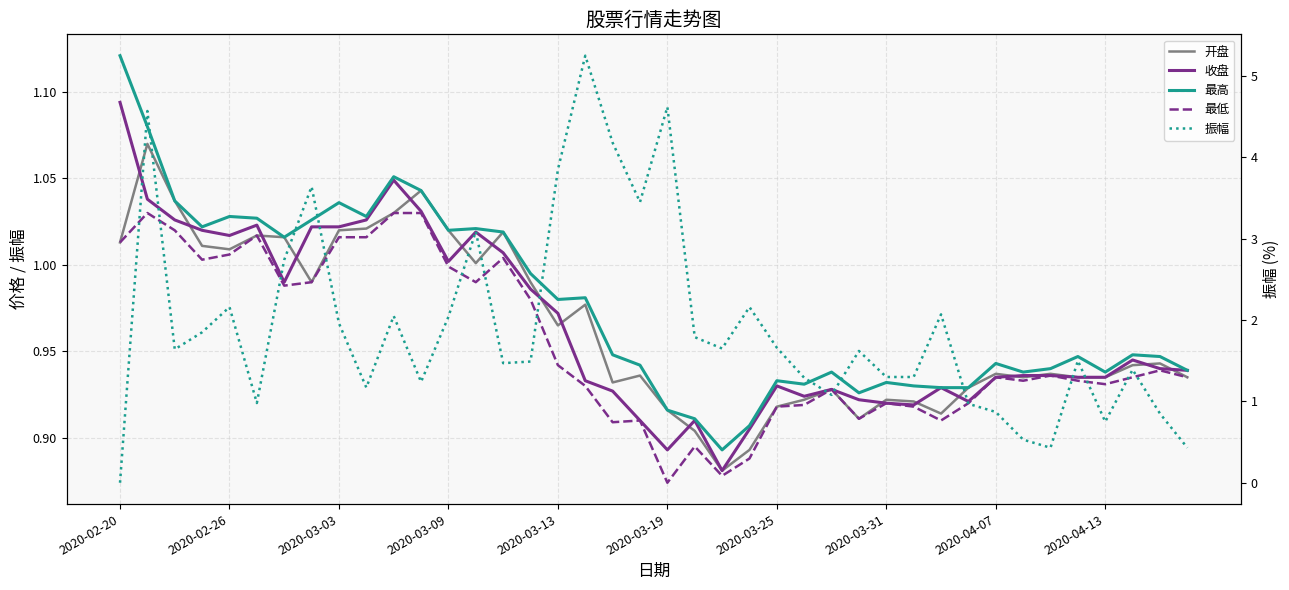

What is the sum of all 最高 values?

39.0